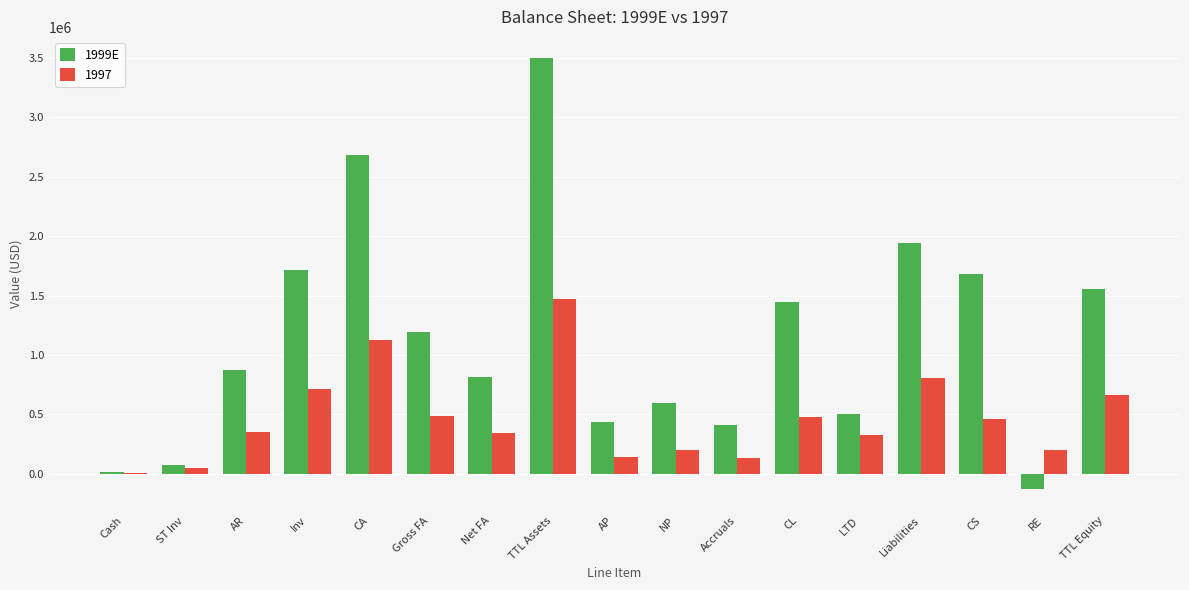

How many categories are shown in the chart?

17